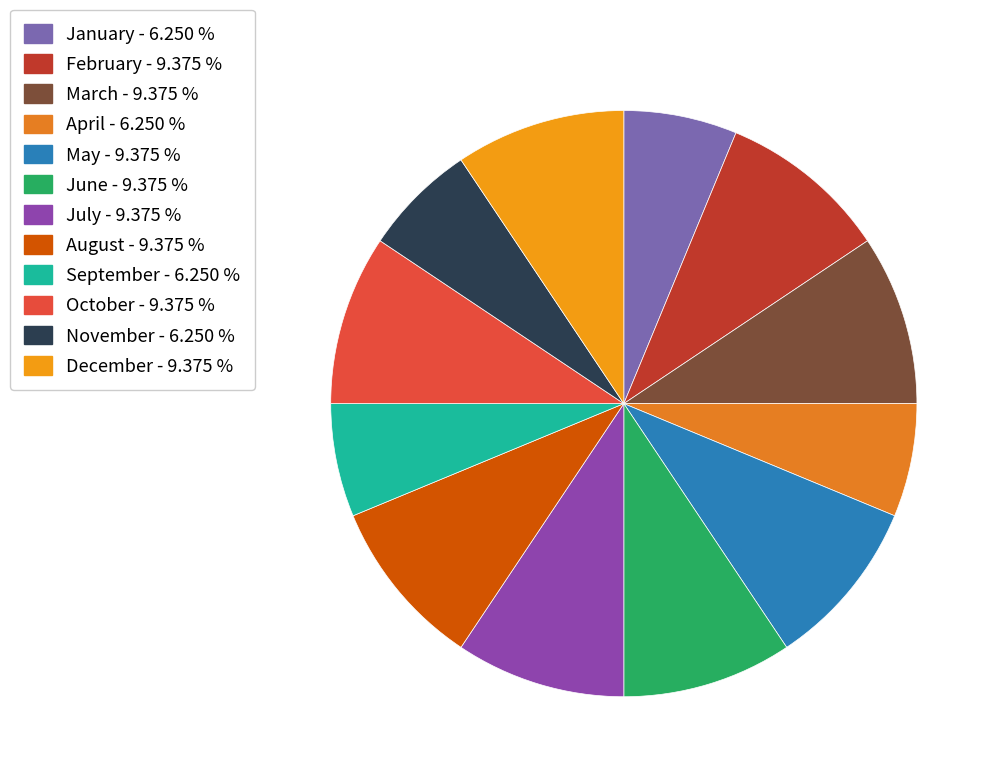

Approximately how many times larger is the value at November compared to March?

0.7